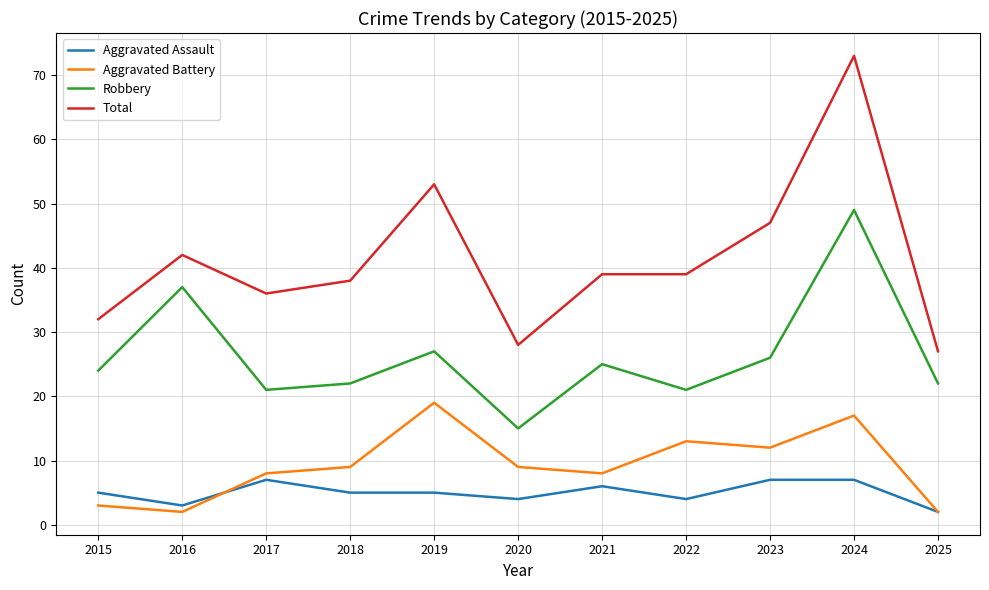

True or false: Aggravated Battery and Robbery cross at least once.

False